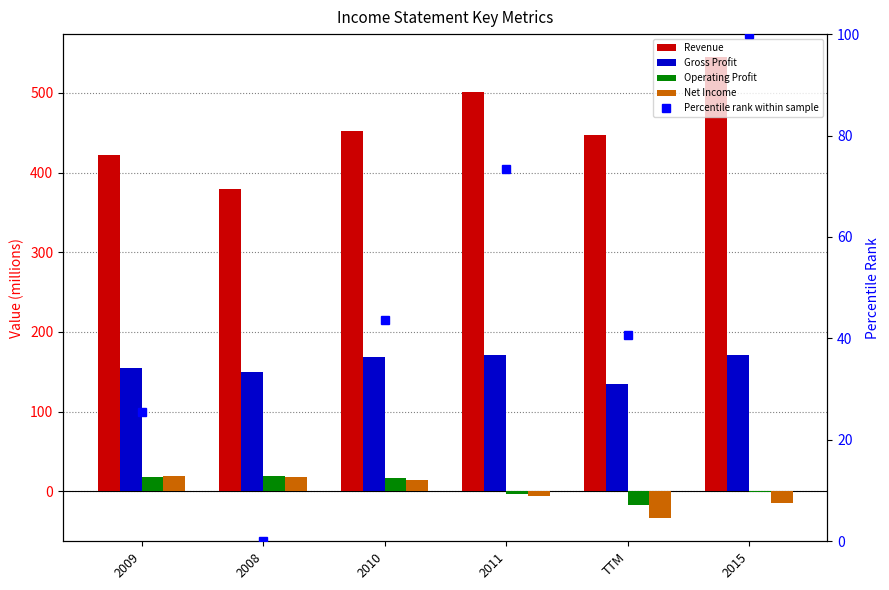

What are all the series names shown in the legend?

Revenue, Gross Profit, Operating Profit, Net Income, Percentile rank within sample